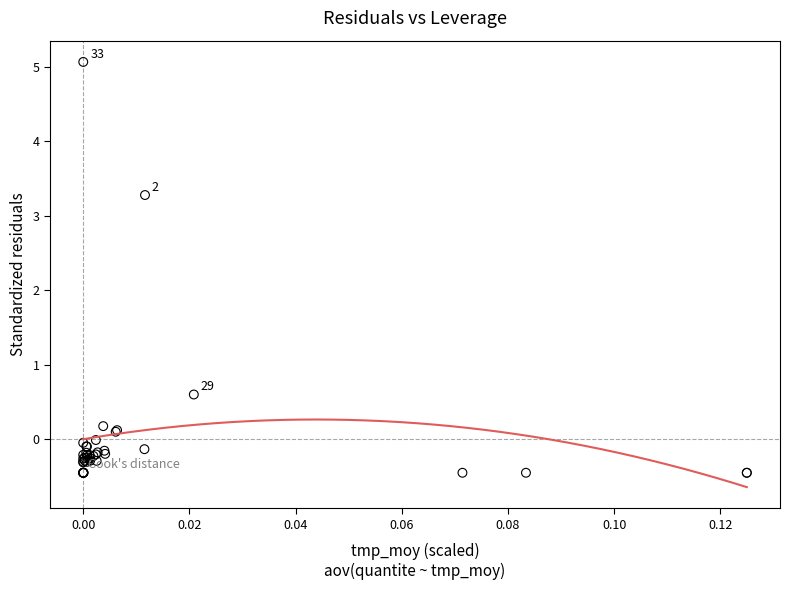

What Y value in the scatter plot is closest to 2?

3.3